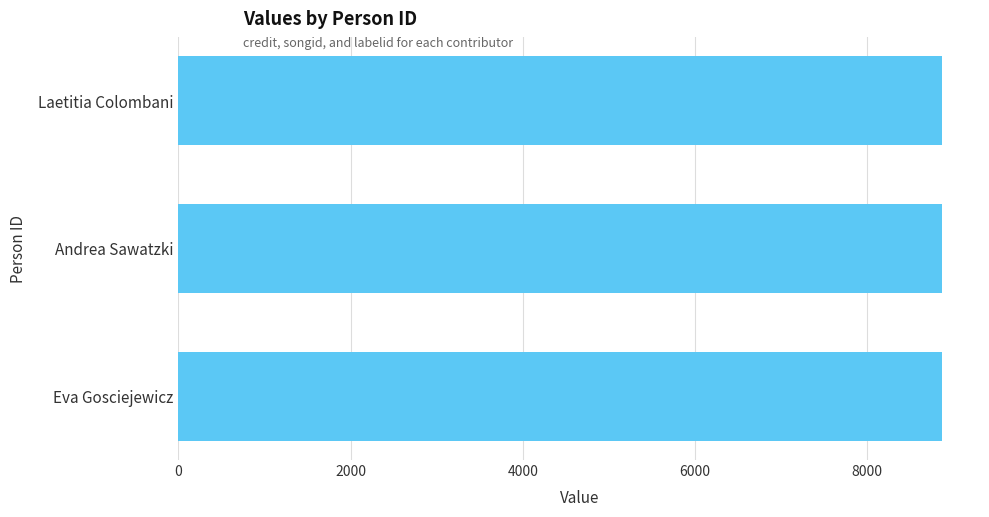

Is the value of labelid at 1268335 greater than the value of songid at 857406?

No